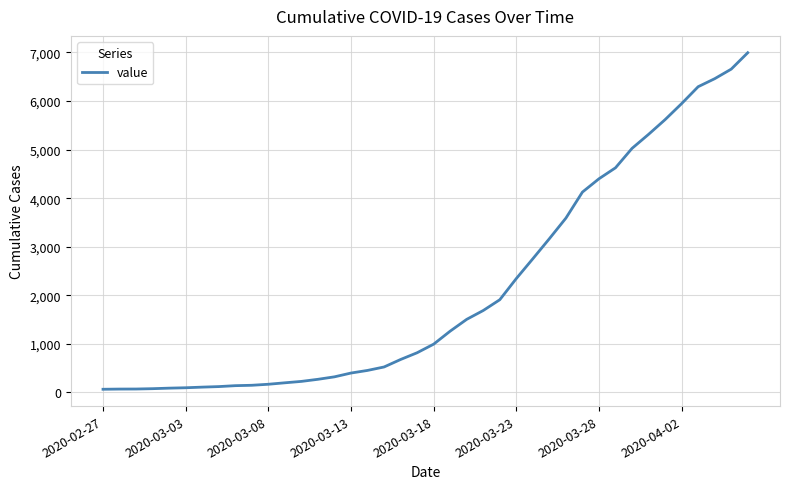

What is the difference between the maximum and minimum values?

6931